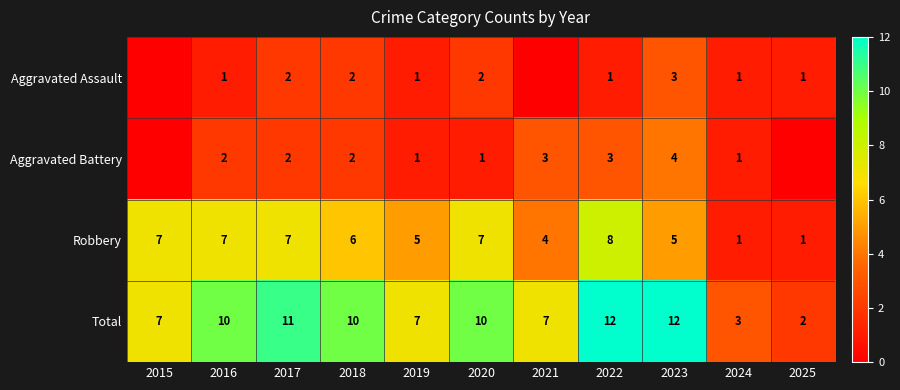

What is the spread (max minus min) of values at 2017?

9